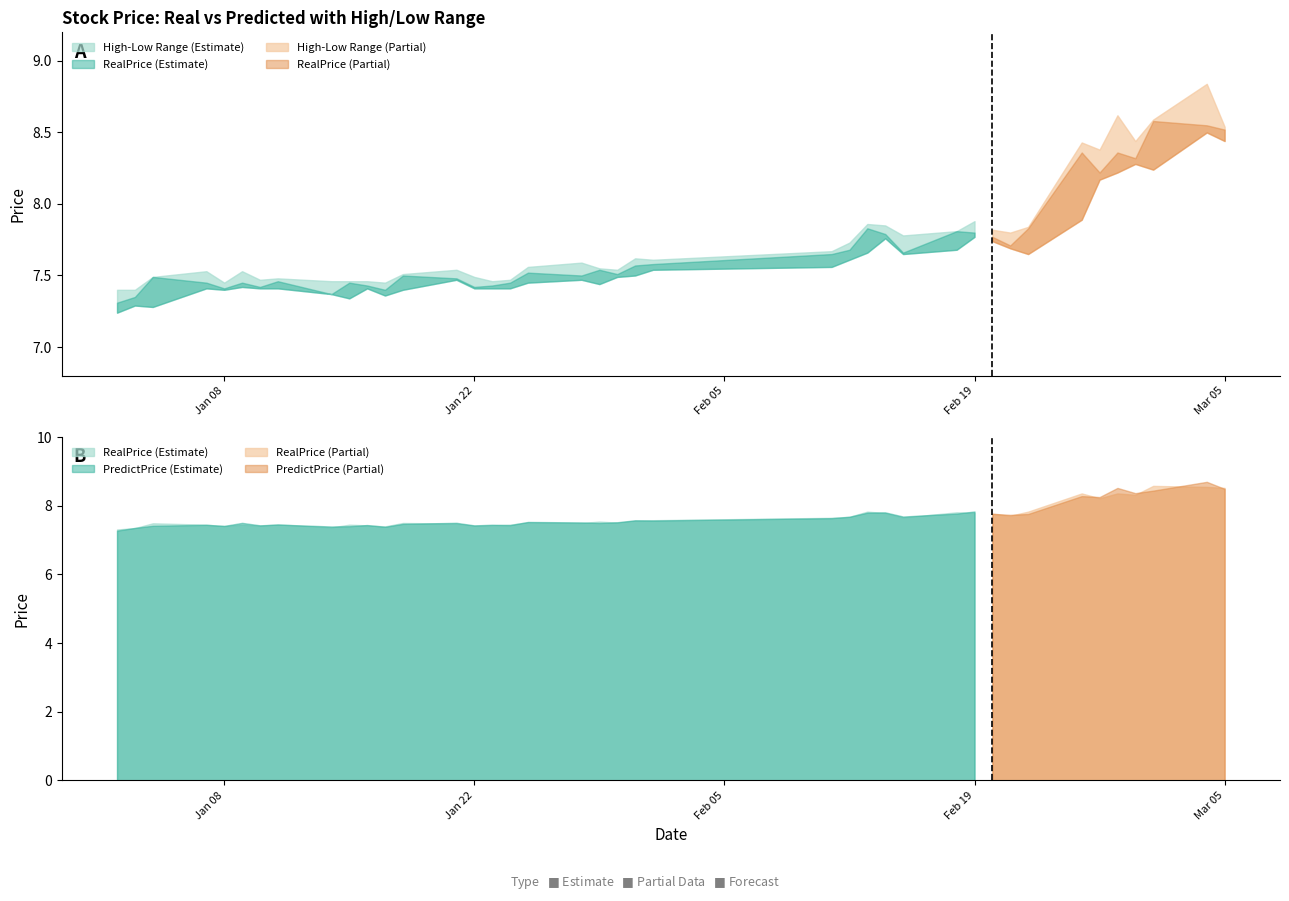

True or false: PredictPrice and high cross at least once.

False